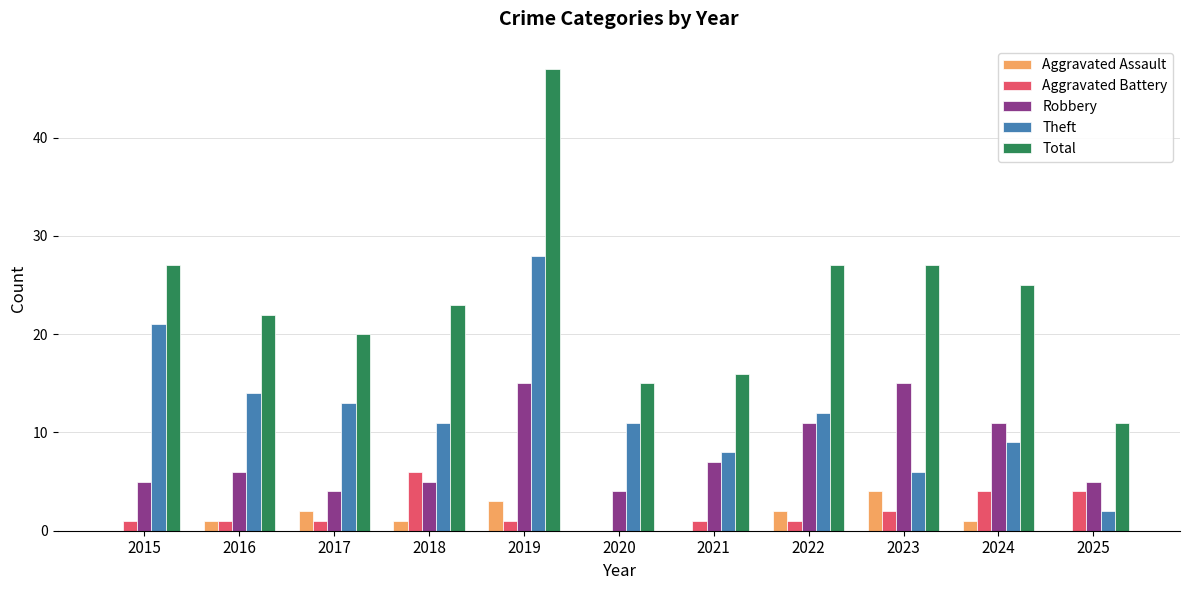

Are the bars horizontal?

No